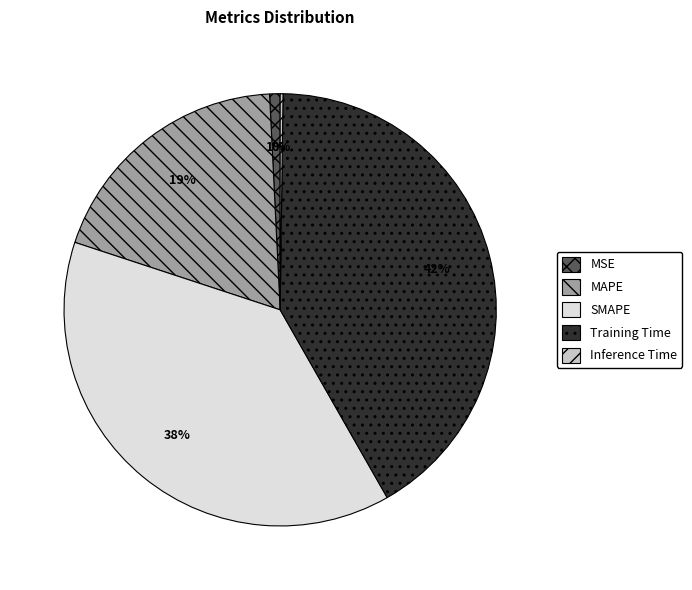

Is there any slice that represents more than half of the pie?

No